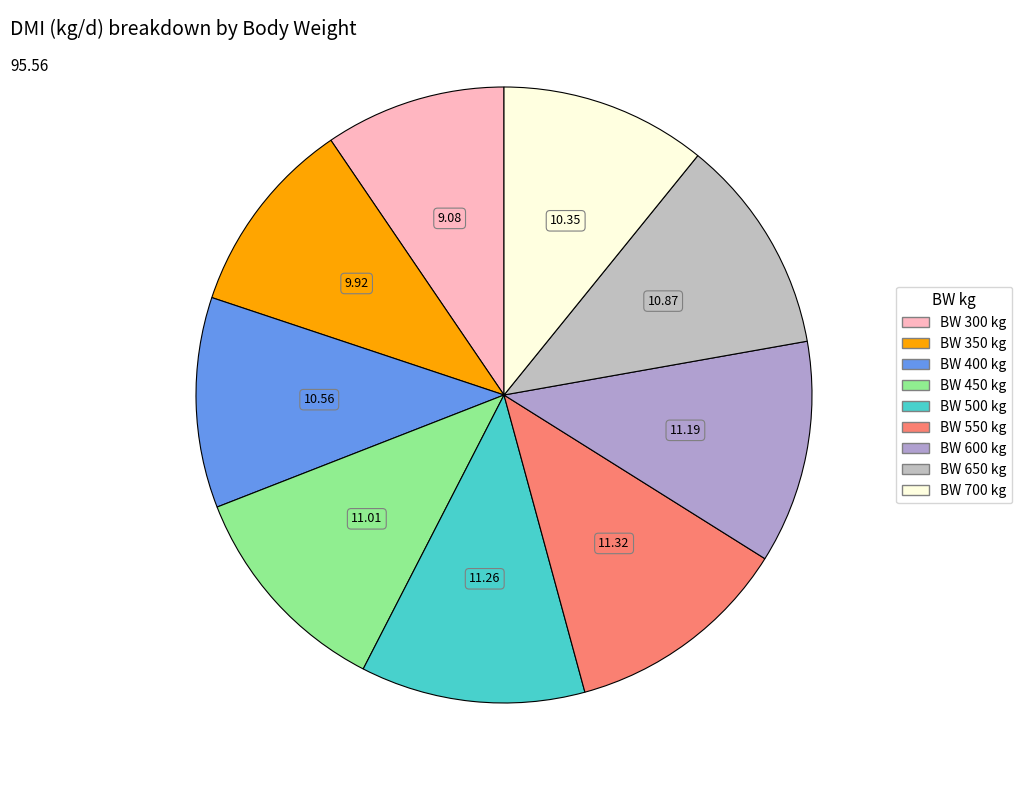

To the nearest percent, what is the average slice percentage?

11%